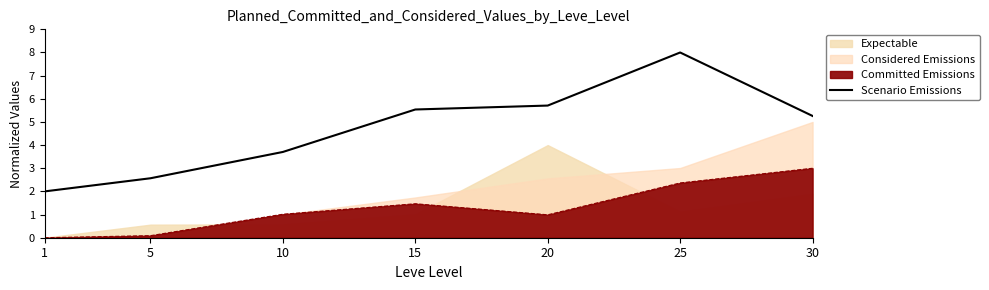

True or false: Committed Emissions and Scenario Emissions cross at least once.

False